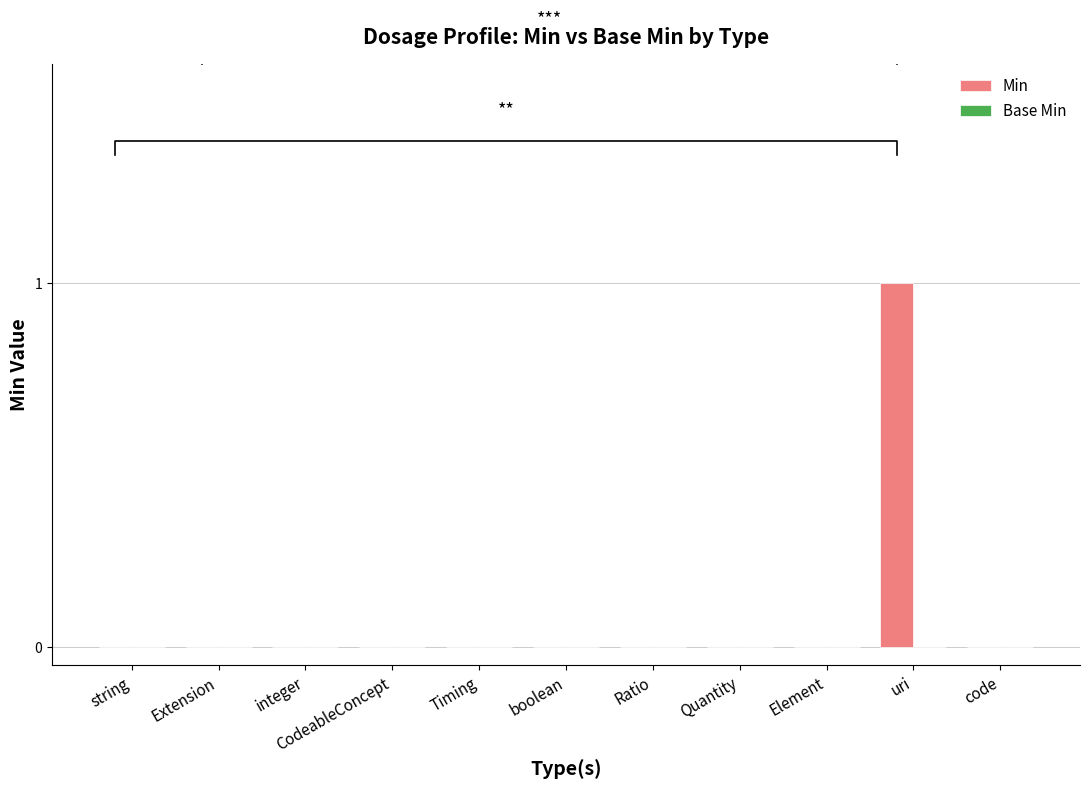

Which category has the highest value across all series?

uri